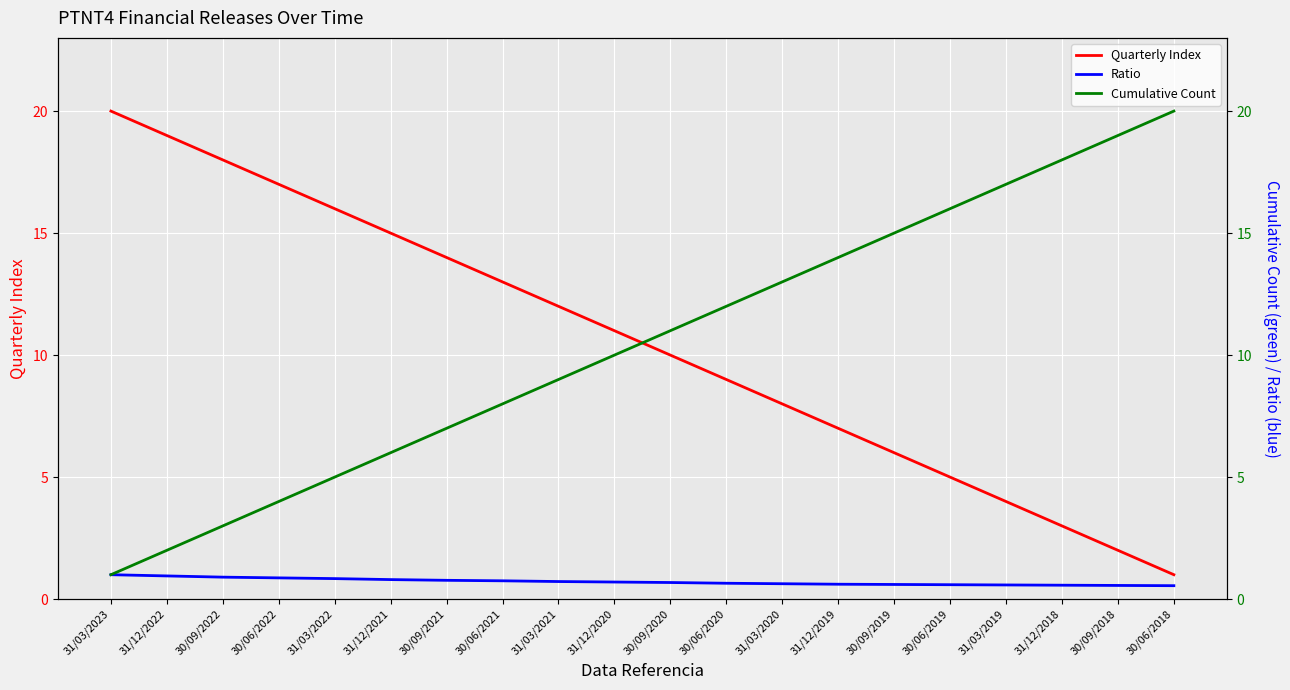

Reading left to right, extract all data points from this chart.

Quarterly Index: 20.0	19.0	18.0	17.0	16.0	15.0	14.0	13.0	12.0	11.0	10.0	9.0	8.0	7.0	6.0	5.0	4.0	3.0	2.0	1.0
Ratio: 1.0	0.9	0.9	0.9	0.8	0.8	0.8	0.8	0.7	0.7	0.7	0.7	0.6	0.6	0.6	0.6	0.6	0.6	0.6	0.6
Cumulative Count: 1.0	2.0	3.0	4.0	5.0	6.0	7.0	8.0	9.0	10.0	11.0	12.0	13.0	14.0	15.0	16.0	17.0	18.0	19.0	20.0